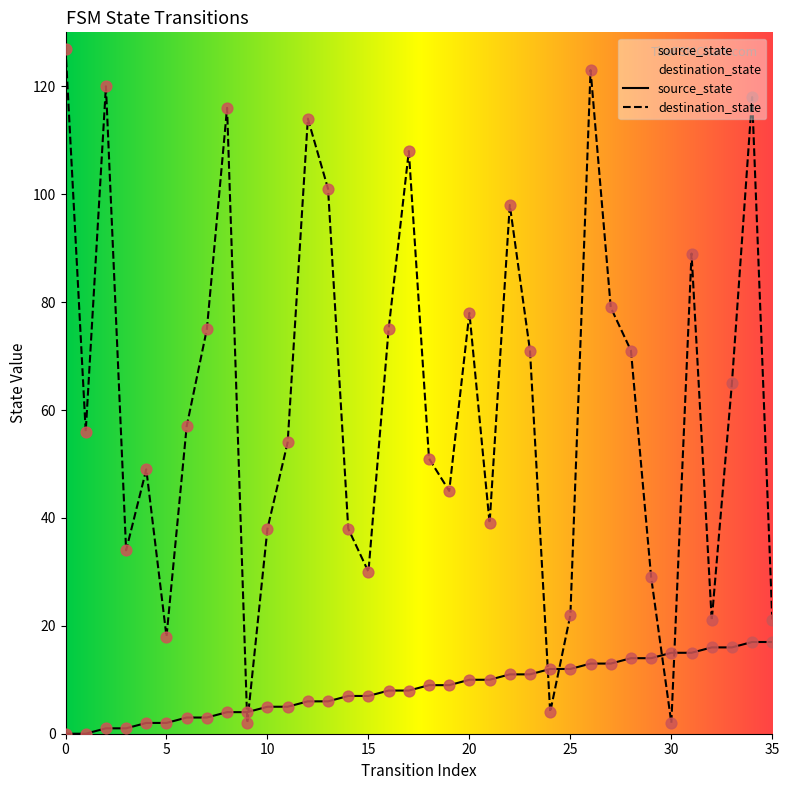

At how many categories does at least one series exceed 62?

17